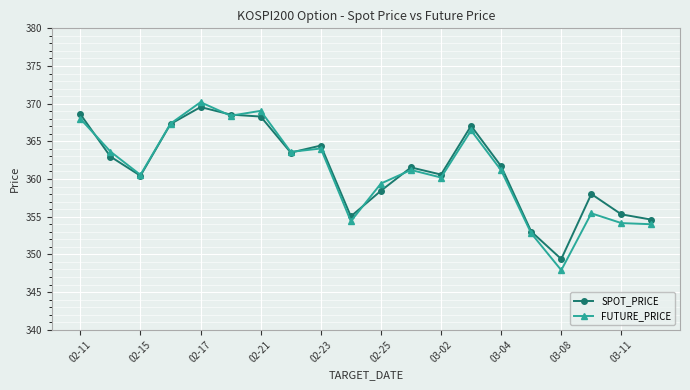

What is the lowest value of the SPOT_PRICE series?

349.4